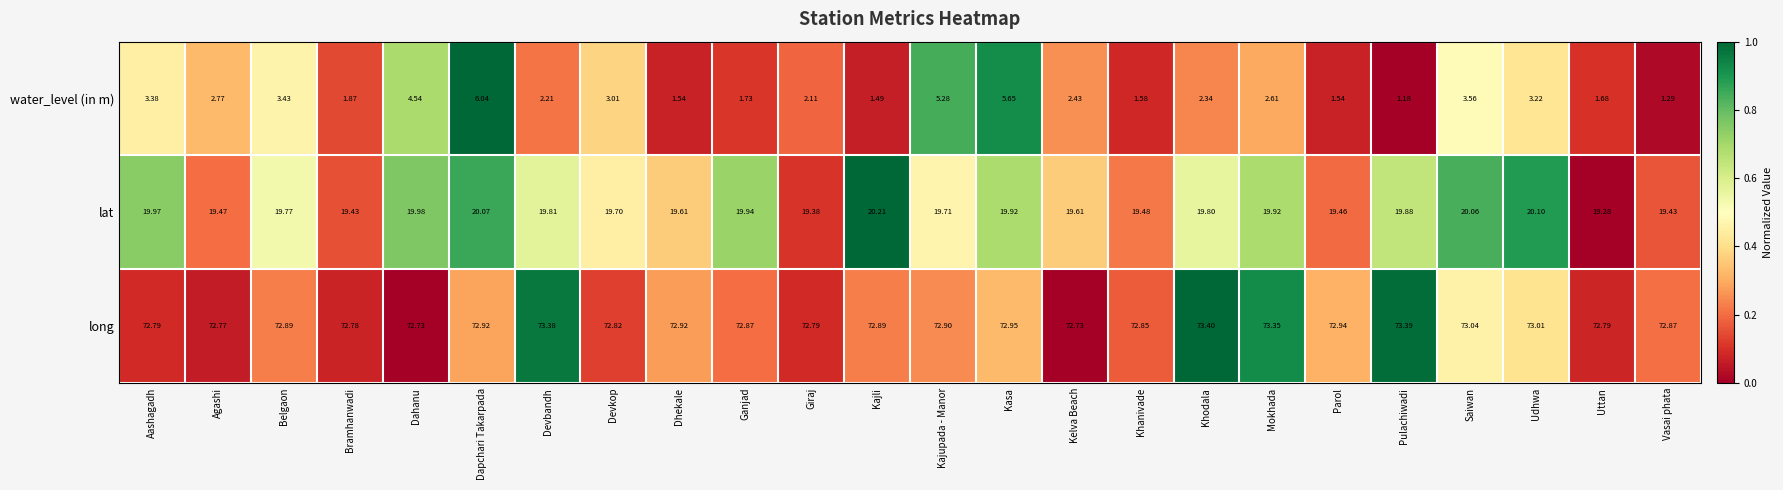

How many distinct data groups are displayed?

3